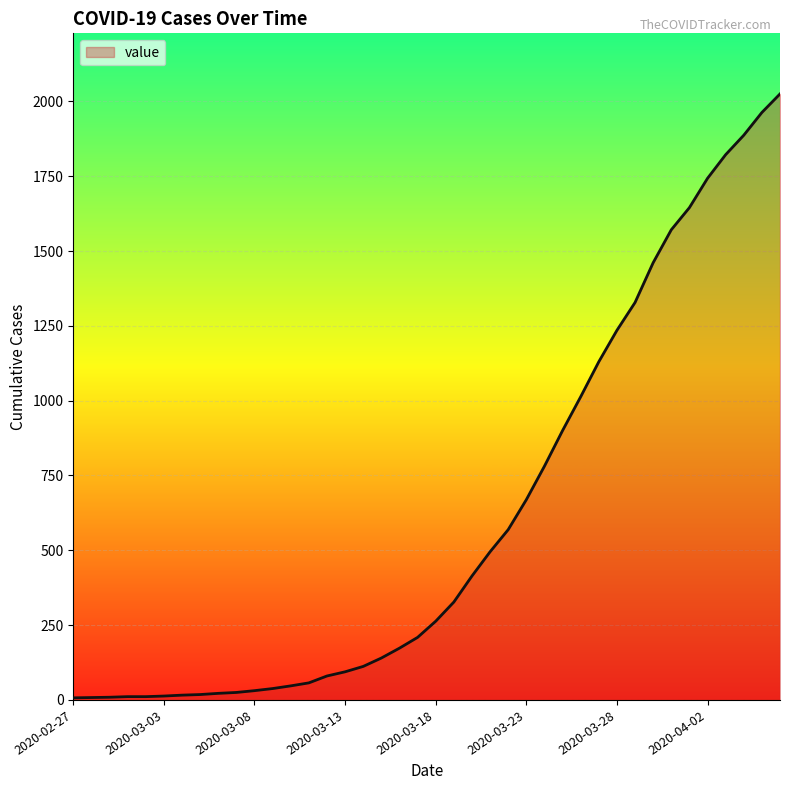

What is the difference between the maximum and minimum values?

2018